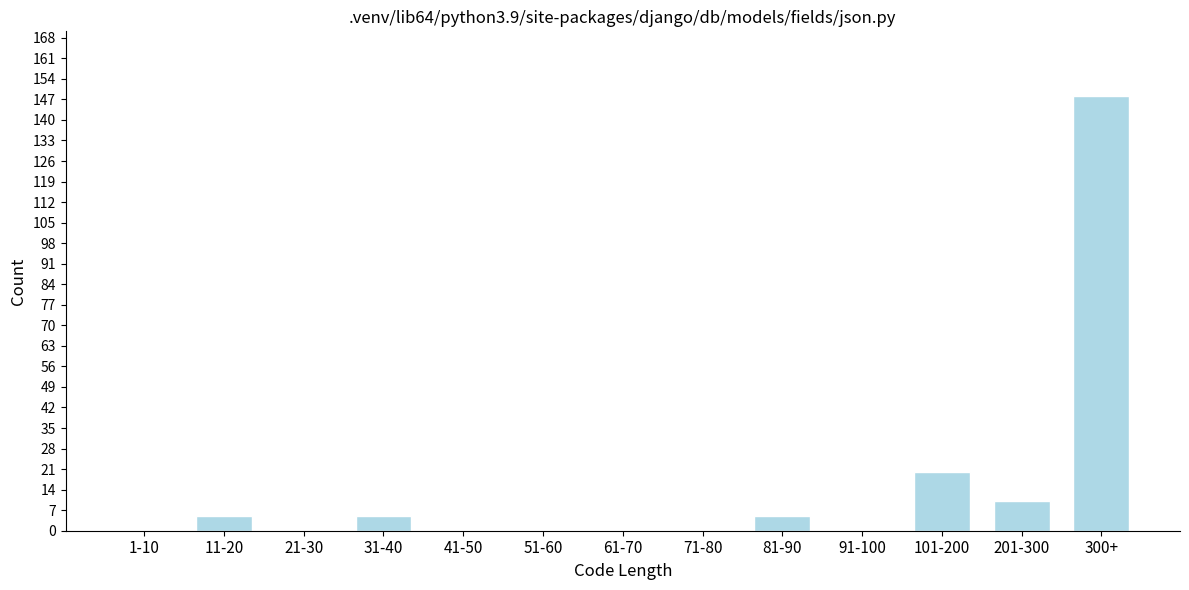

Reading left to right, transcribe all the data shown in this chart.

1-10=0	11-20=5	21-30=0	31-40=5	41-50=0	51-60=0	61-70=0	71-80=0	81-90=5	91-100=0	101-200=20	201-300=10	300+=148